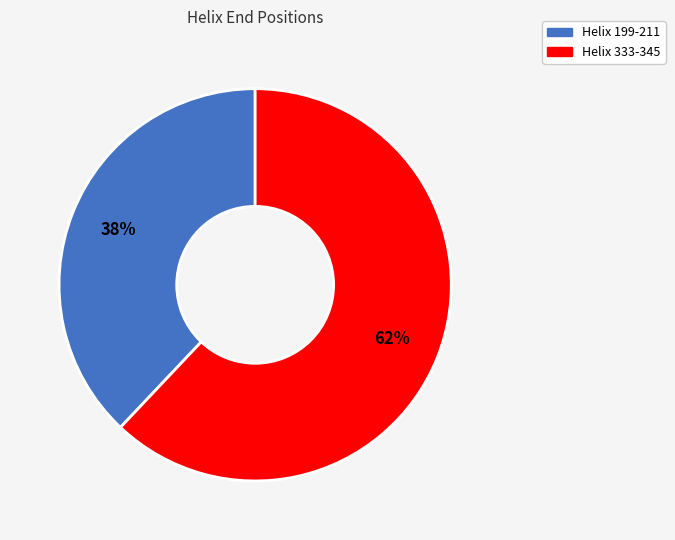

What is the ratio of the value at Helix 199-211 to the value at Helix 333-345?

0.6